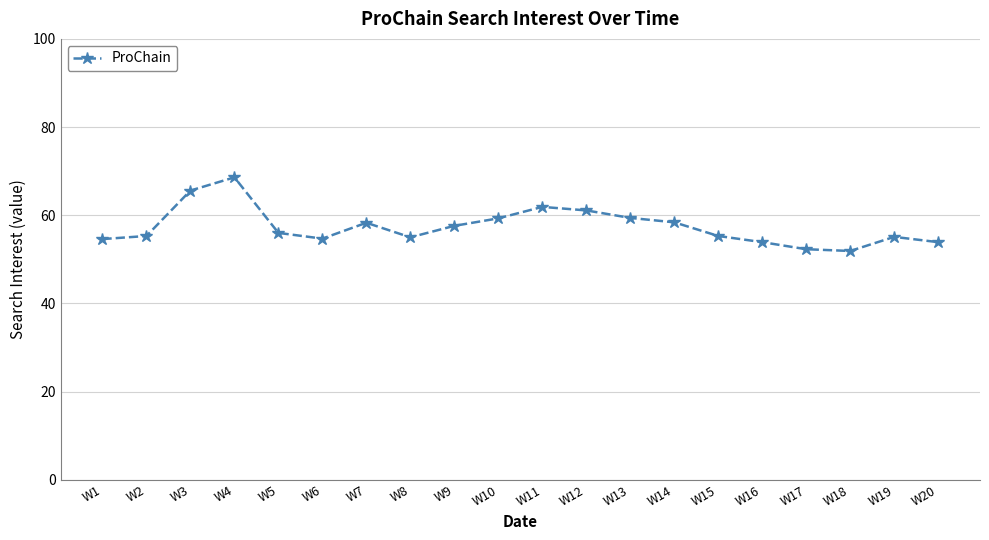

What is the average value?

57.4